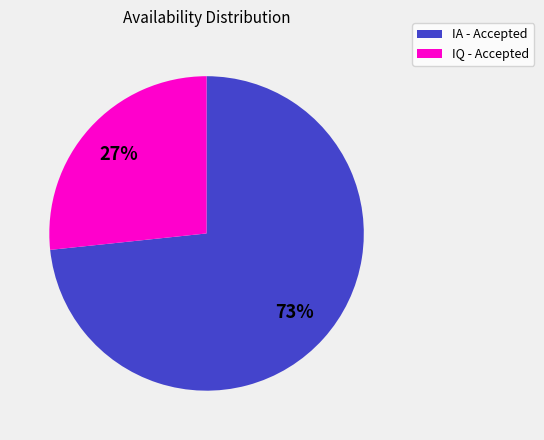

Rank the categories by value from highest to lowest.

IA - Accepted, IQ - Accepted